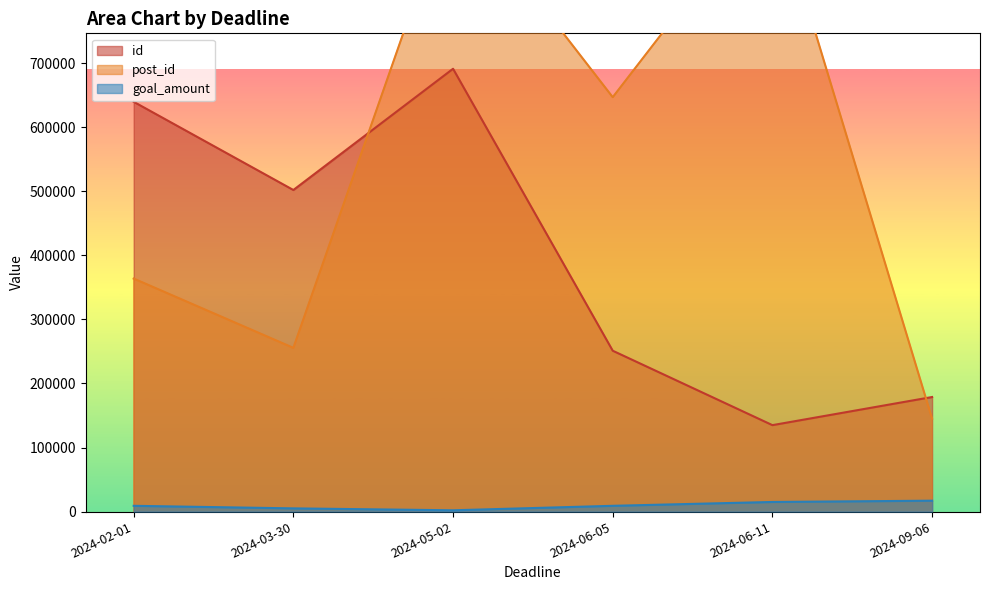

What is the sum of the id values at 2024-02-01 and 2024-05-02?

1330973